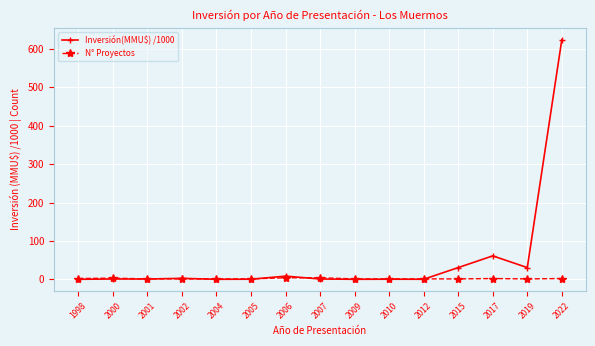

At which category is the sum across all series the highest?

2022